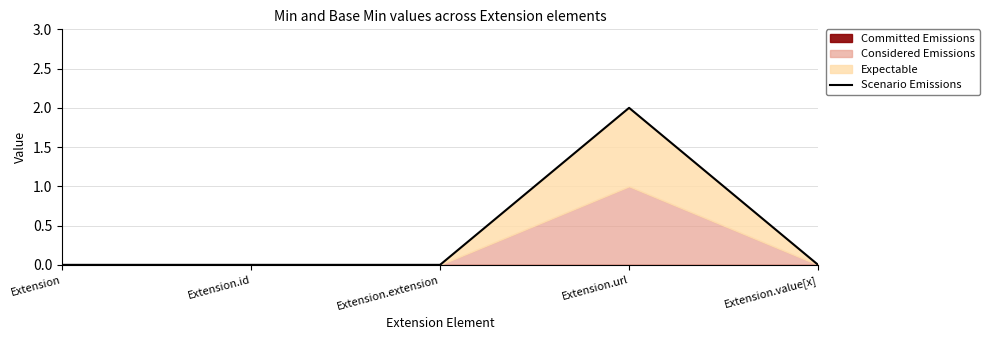

What is the label of the 4th point from the left?

Extension.url